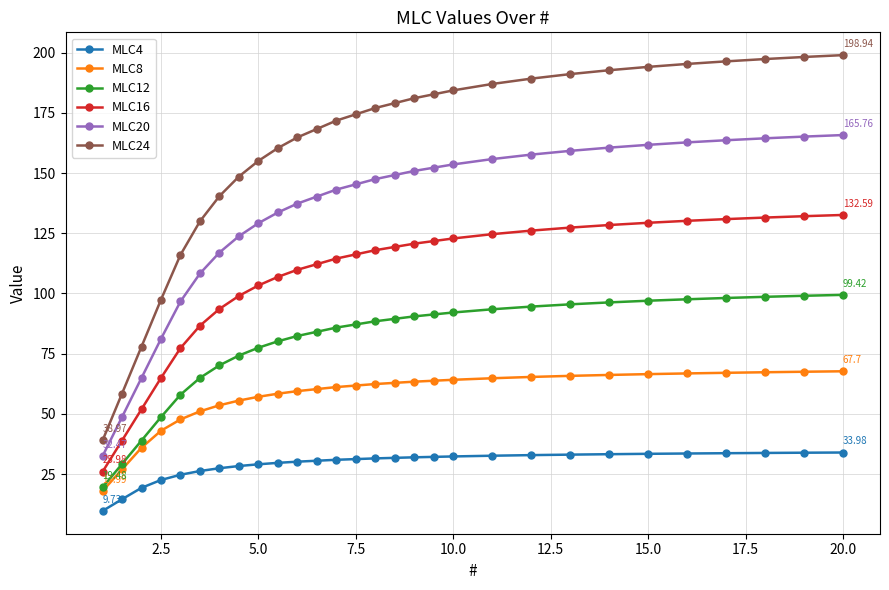

List the series in order of their overall mean, lowest first.

MLC4, MLC8, MLC12, MLC16, MLC20, MLC24